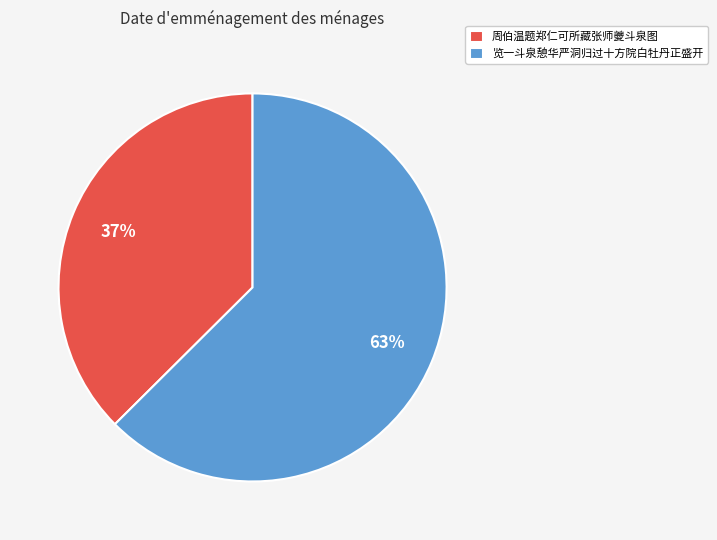

How many slices are in this pie chart?

2